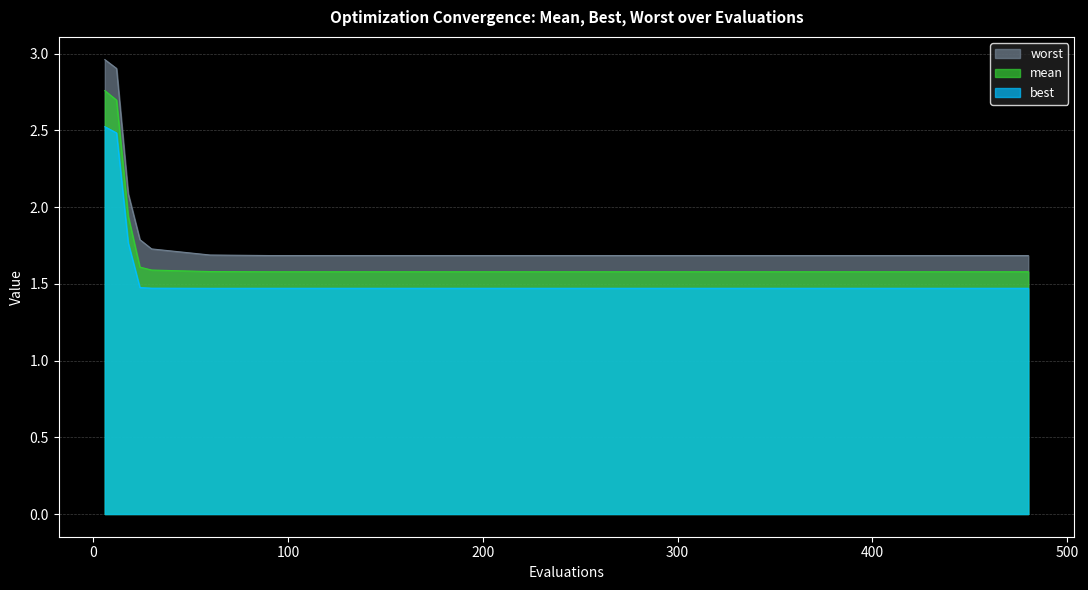

Reading left to right, what are all the values shown in this chart?

best: 2.5	2.5	1.8	1.5	1.5	1.5	1.5	1.5	1.5	1.5	1.5	1.5	1.5	1.5	1.5	1.5	1.5	1.5	1.5	1.5
mean: 2.8	2.7	1.9	1.6	1.6	1.6	1.6	1.6	1.6	1.6	1.6	1.6	1.6	1.6	1.6	1.6	1.6	1.6	1.6	1.6
worst: 3.0	2.9	2.1	1.8	1.7	1.7	1.7	1.7	1.7	1.7	1.7	1.7	1.7	1.7	1.7	1.7	1.7	1.7	1.7	1.7